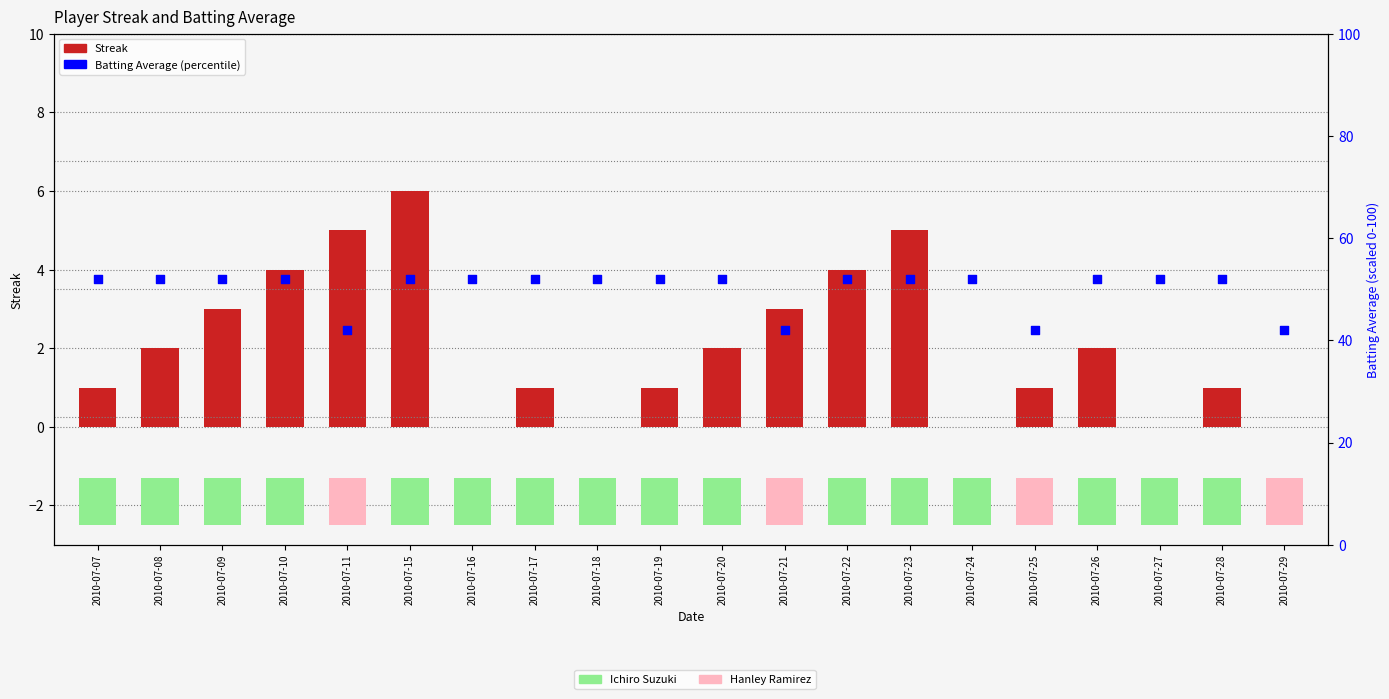

Which series has the widest spread of Y values?

Batting Average (percentile)